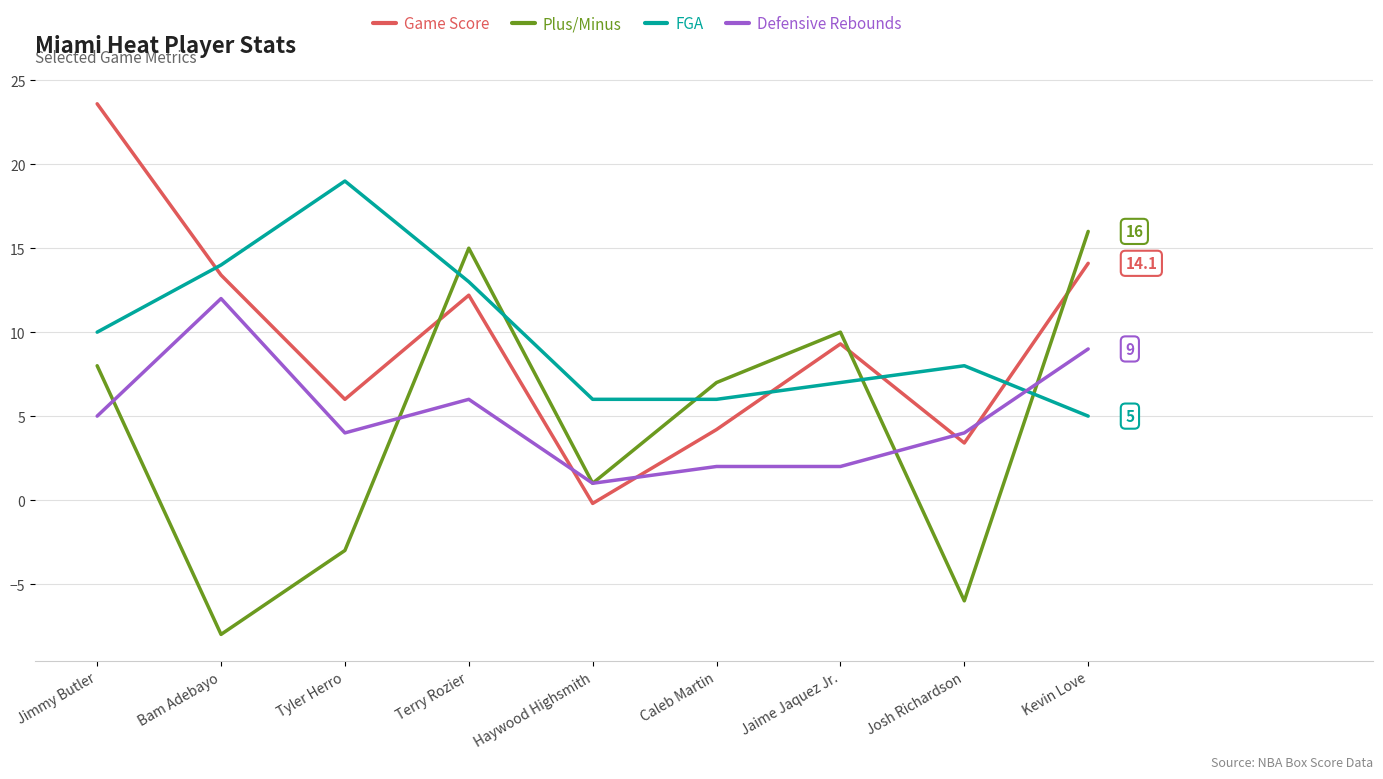

Reading right to left, transcribe all the data shown in this chart.

Game Score: Kevin Love=14.1	Josh Richardson=3.4	Jaime Jaquez Jr.=9.3	Caleb Martin=4.2	Haywood Highsmith=-0.2	Terry Rozier=12.2	Tyler Herro=6.0	Bam Adebayo=13.4	Jimmy Butler=23.6
Plus/Minus: Kevin Love=16.0	Josh Richardson=-6.0	Jaime Jaquez Jr.=10.0	Caleb Martin=7.0	Haywood Highsmith=1.0	Terry Rozier=15.0	Tyler Herro=-3.0	Bam Adebayo=-8.0	Jimmy Butler=8.0
FGA: Kevin Love=5.0	Josh Richardson=8.0	Jaime Jaquez Jr.=7.0	Caleb Martin=6.0	Haywood Highsmith=6.0	Terry Rozier=13.0	Tyler Herro=19.0	Bam Adebayo=14.0	Jimmy Butler=10.0
Defensive Rebounds: Kevin Love=9.0	Josh Richardson=4.0	Jaime Jaquez Jr.=2.0	Caleb Martin=2.0	Haywood Highsmith=1.0	Terry Rozier=6.0	Tyler Herro=4.0	Bam Adebayo=12.0	Jimmy Butler=5.0